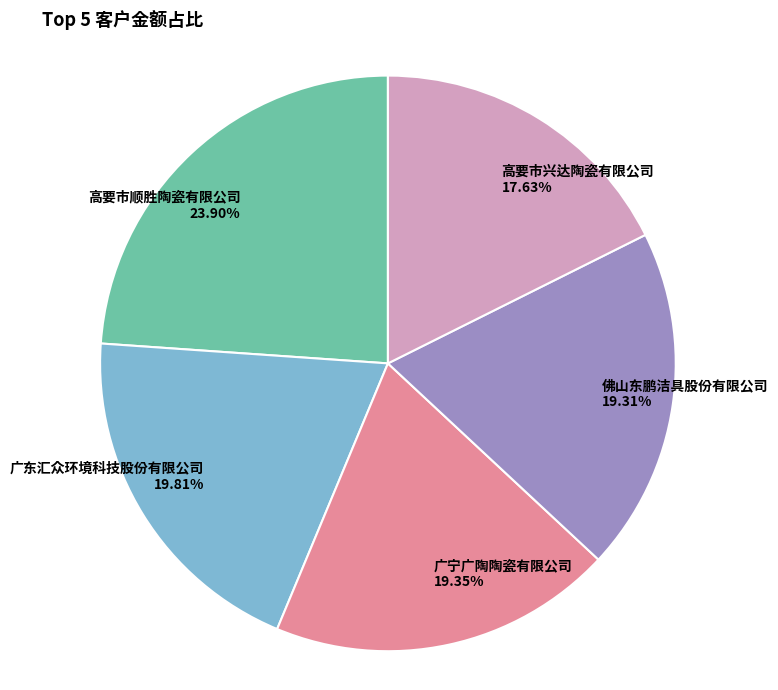

To the nearest percent, what is the combined percentage of 佛山东鹏洁具股份有限公司 and 高要市顺胜陶瓷有限公司?

43%